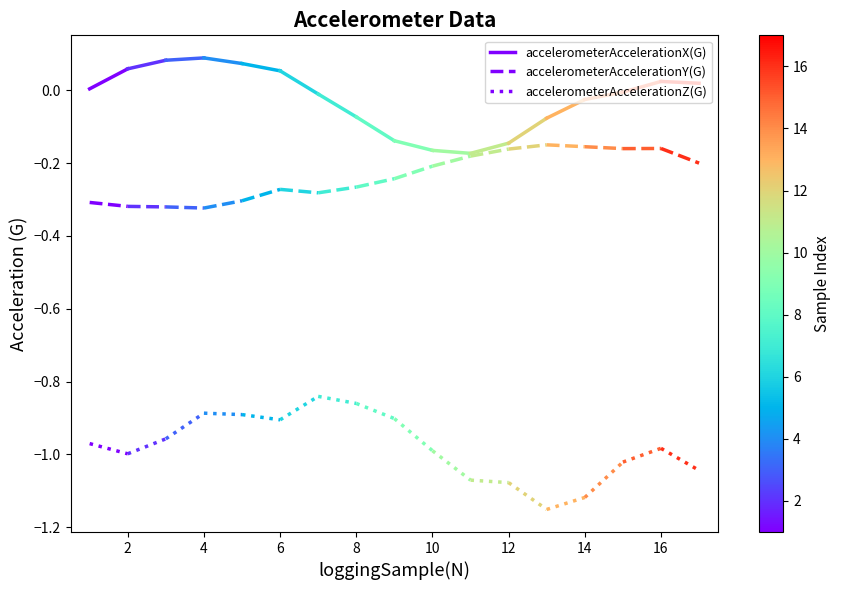

Which series has the largest total across all categories?

accelerometerAccelerationX(G)